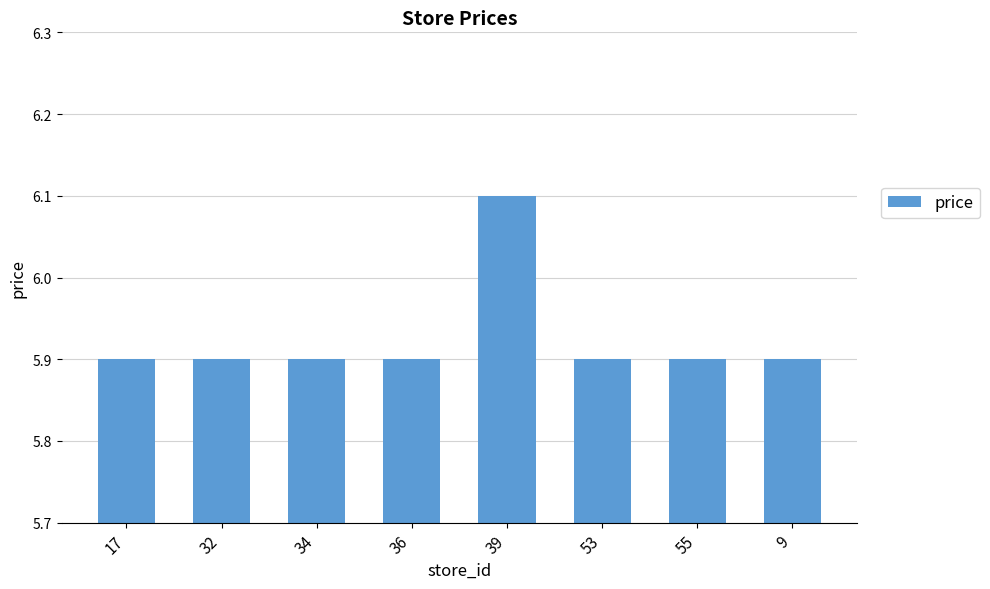

What position from the left is 39?

5